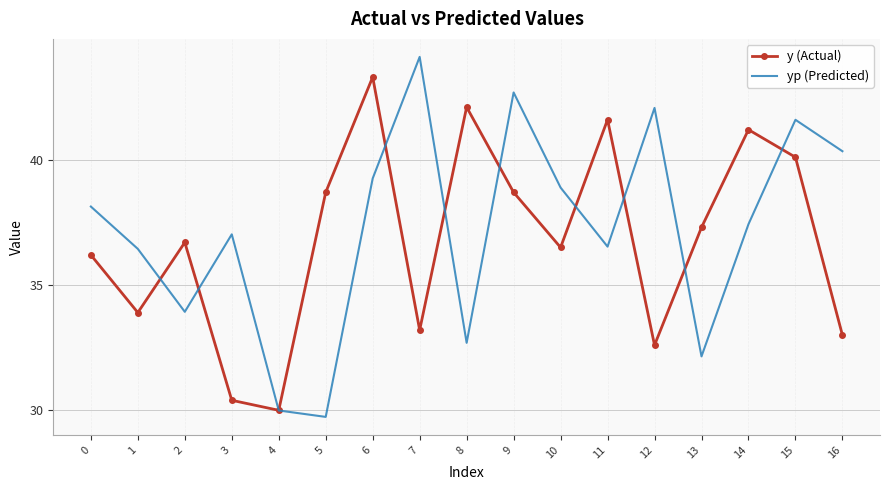

Rank the series at 15 from highest to lowest value.

yp (Predicted), y (Actual)